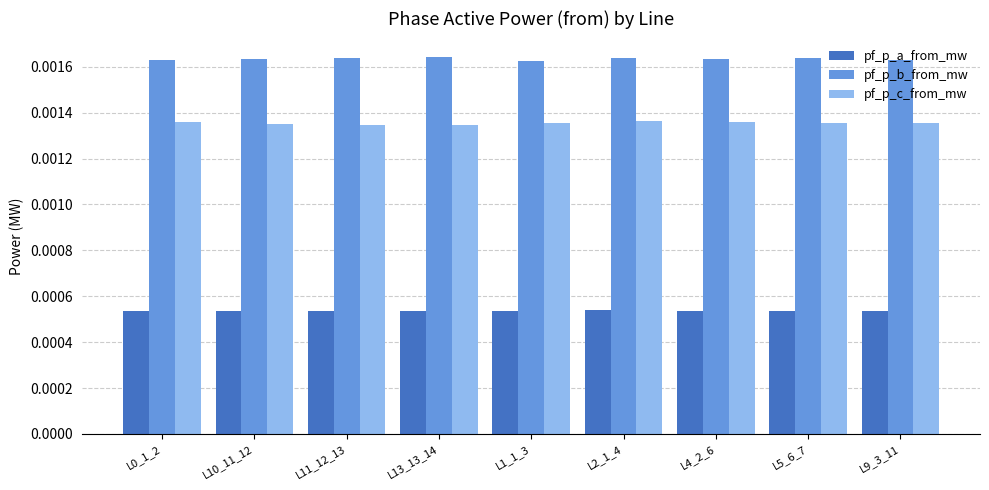

How many pf_p_a_from_mw values are between 0 and 1?

9